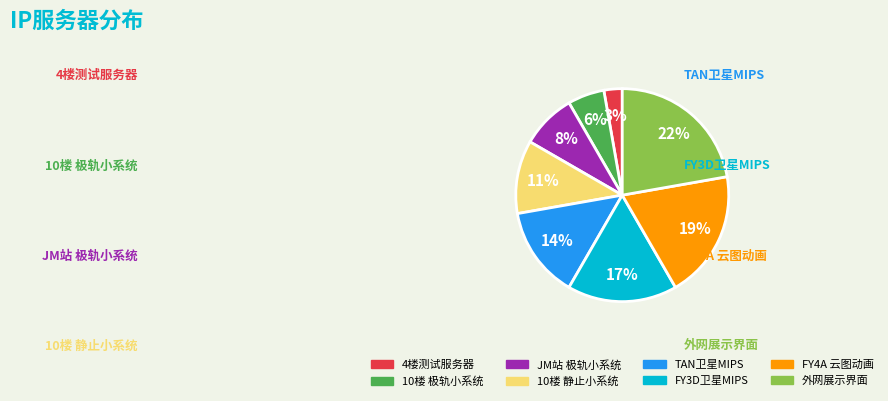

Is there any slice that represents more than half of the pie?

No